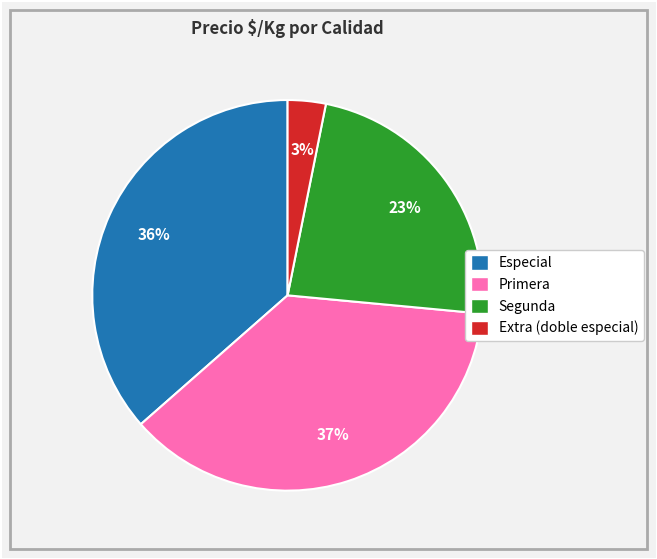

Is there any slice that represents more than half of the pie?

No